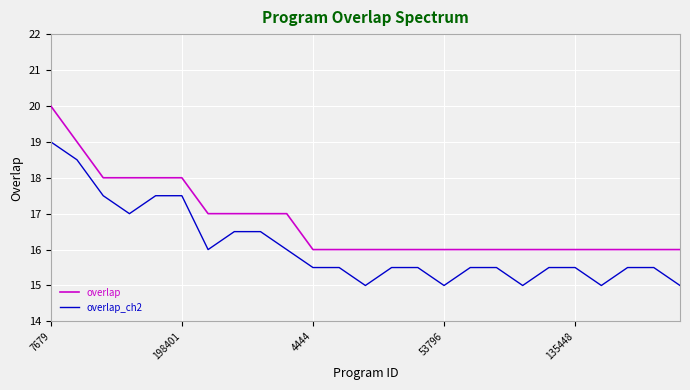

True or false: overlap_ch2 and overlap intersect in this chart.

False